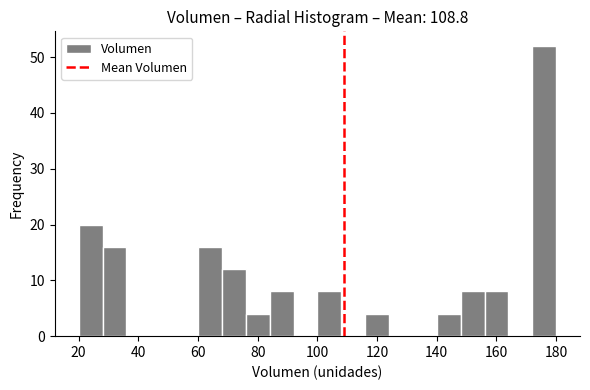

Over which range of the x-axis is the bar tallest?

172 to 180